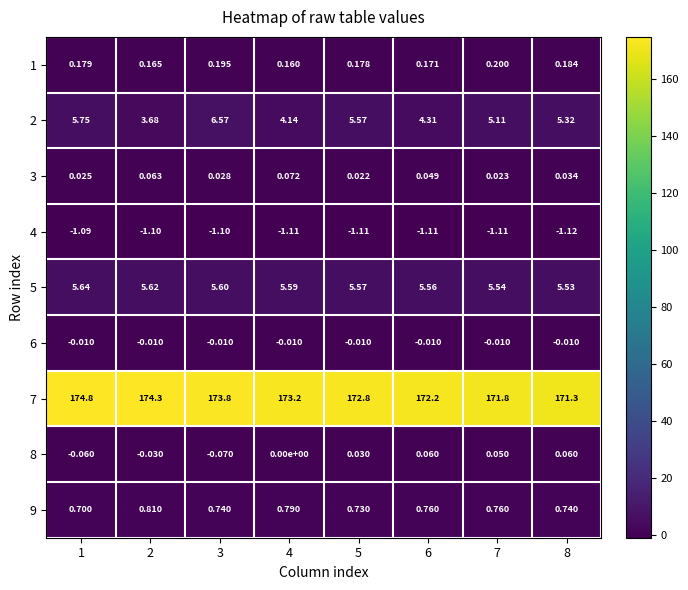

How many series are shown in this chart?

9